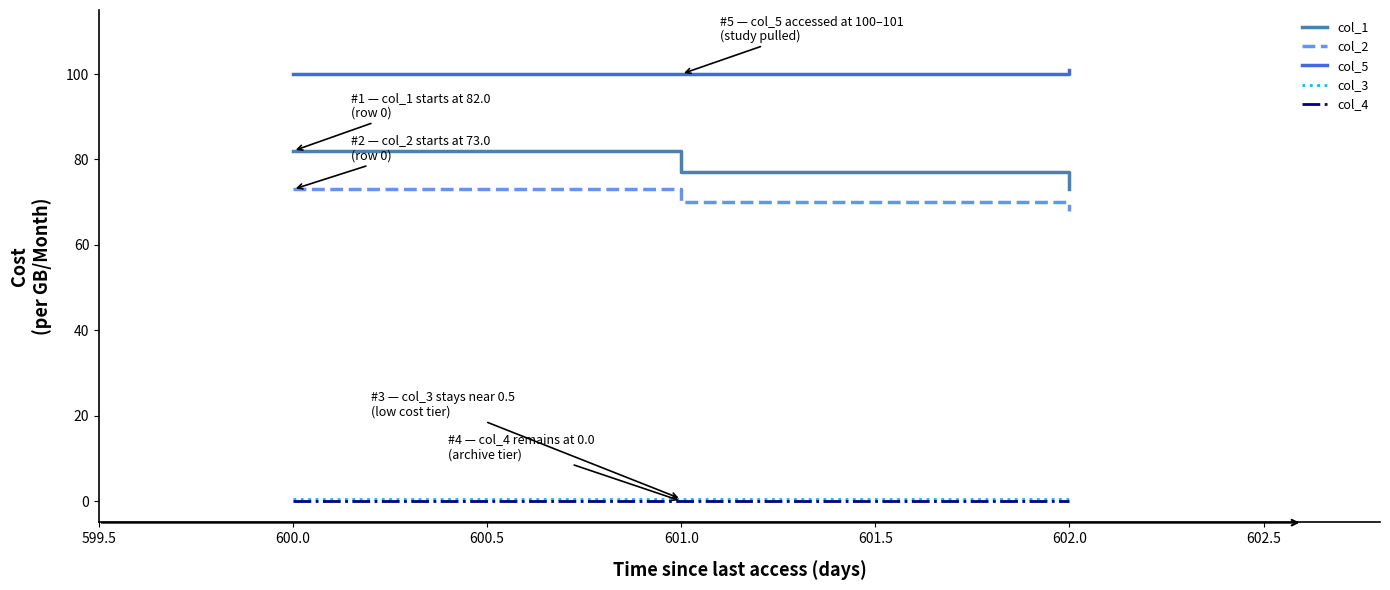

The col_3 series shows 0.5 at 601.0. True or false?

True